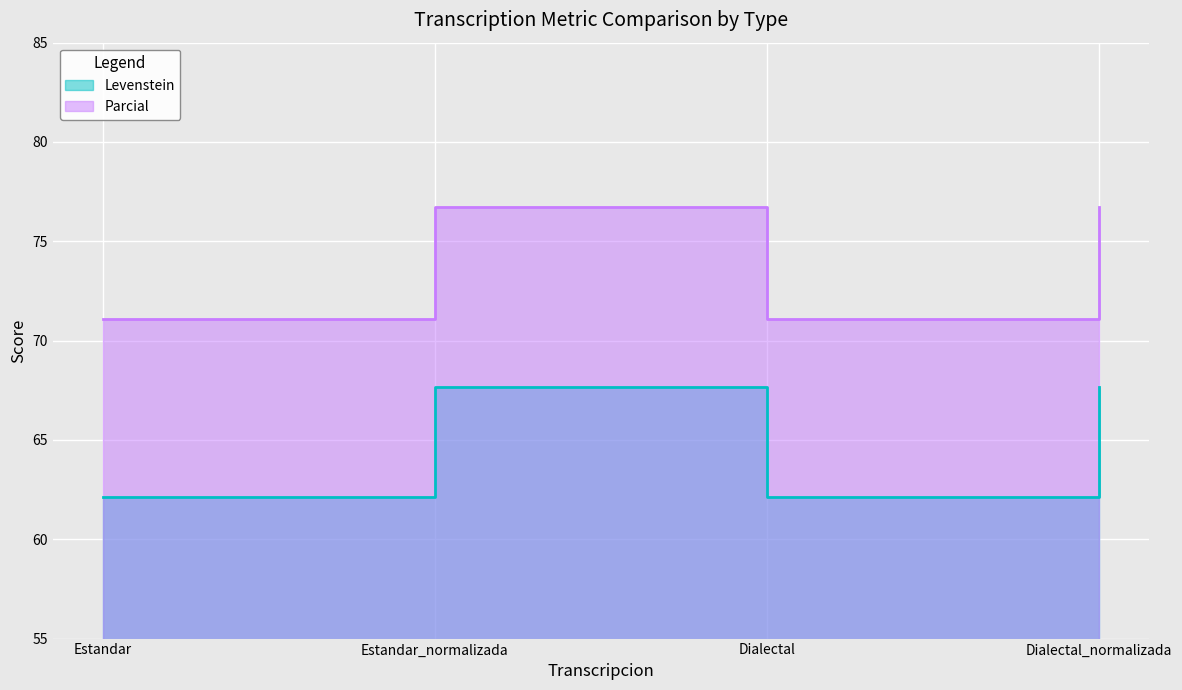

List the series in order of their overall mean, highest first.

Parcial, Levenstein